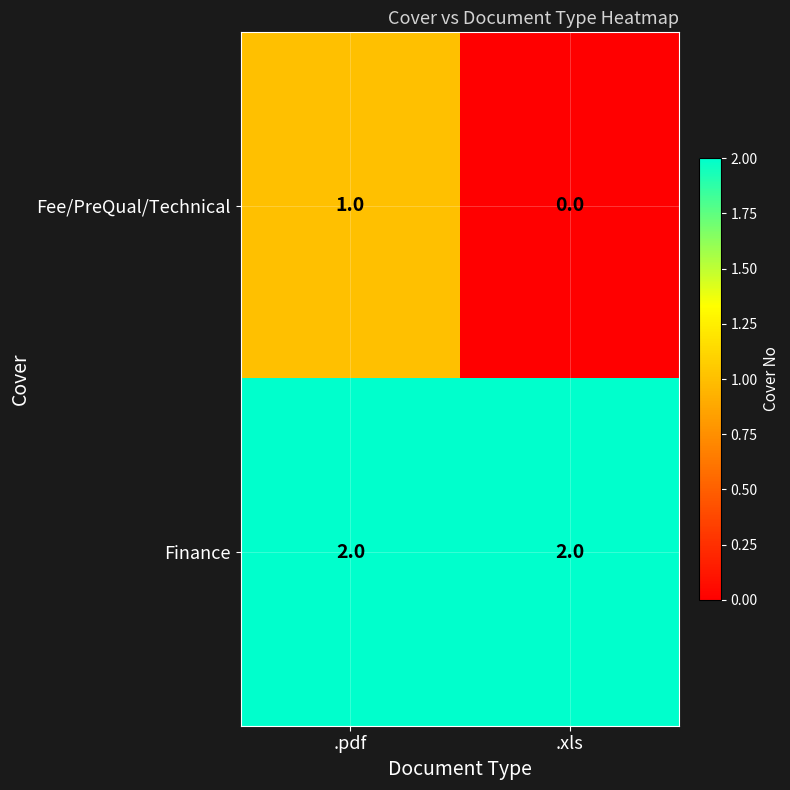

What is the total value across all series at .pdf?

3